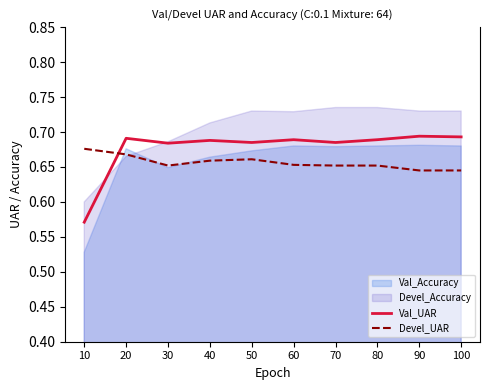

What is the value of the Devel_UAR point at the 1st from the left?

0.7